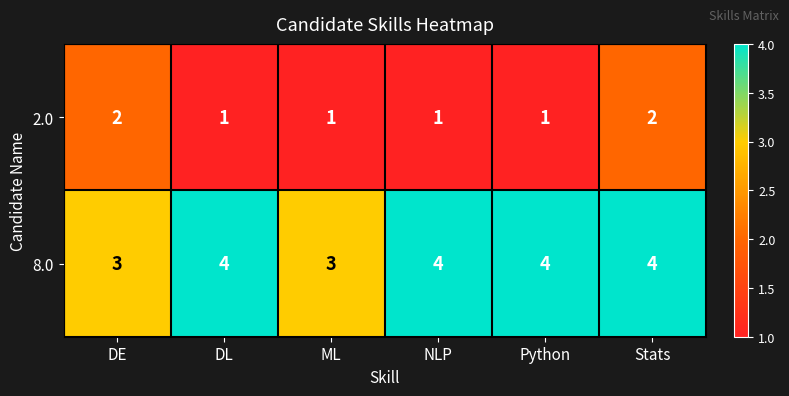

The value of 8.0 at Python is 1. True or false?

False